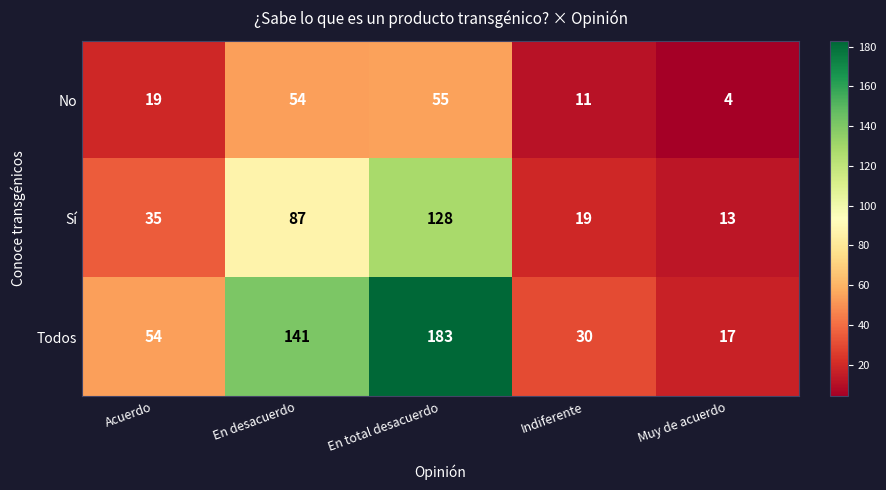

The value of Todos at En total desacuerdo is 183. True or false?

True